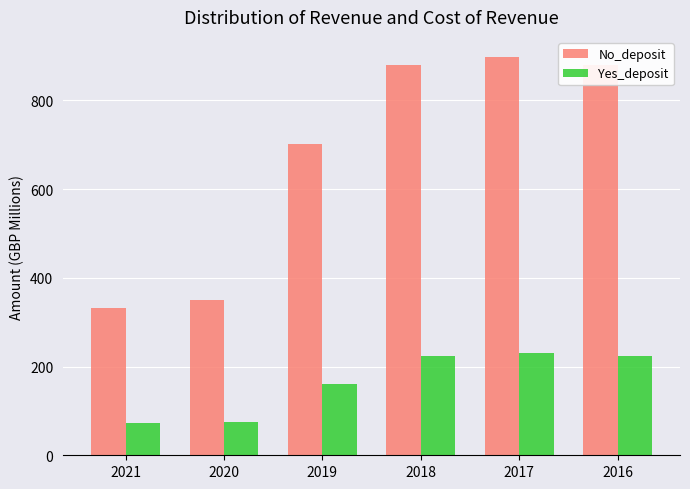

List the series in order of their peak value, lowest first.

Yes_deposit, No_deposit